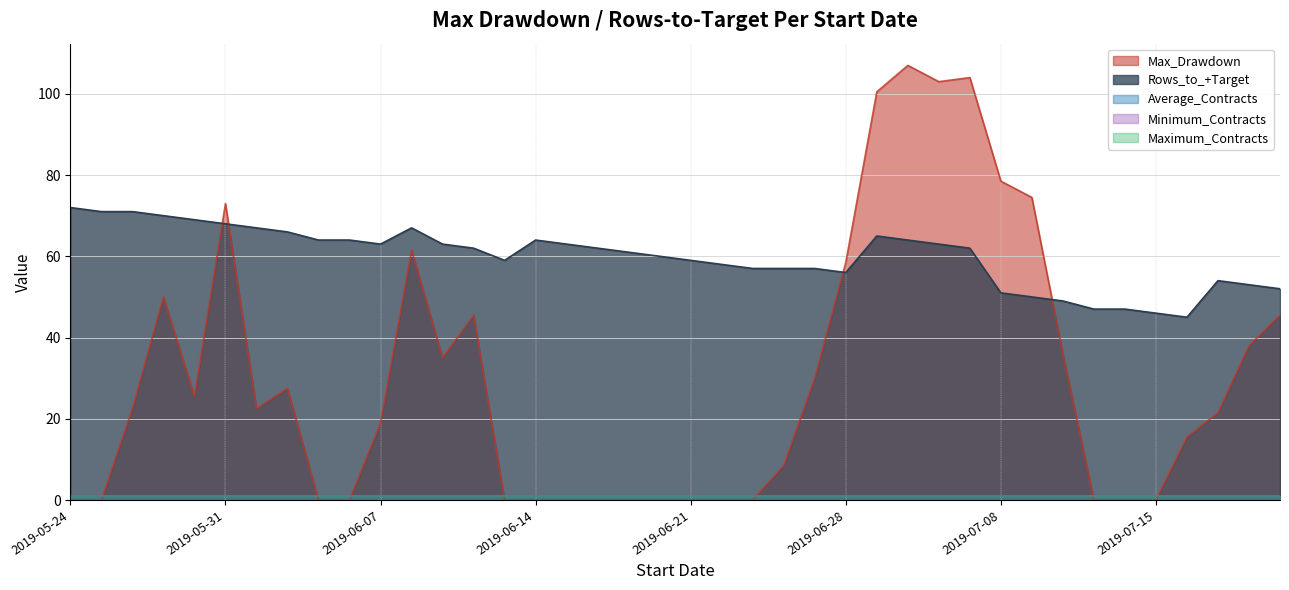

Is it true that Minimum_Contracts equals 1.0 at 2019-07-02?

True